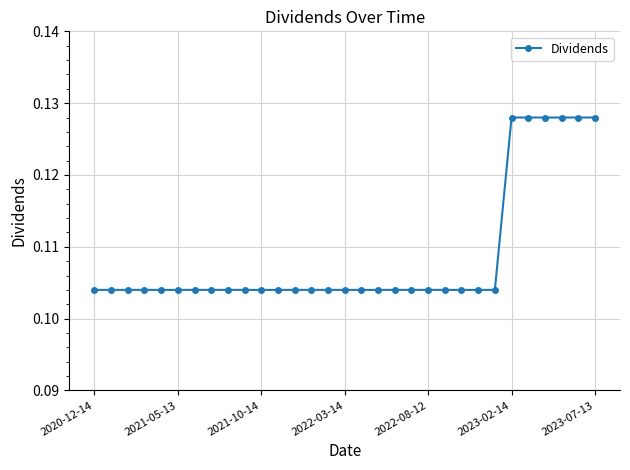

What is the sum of all values?

3.4